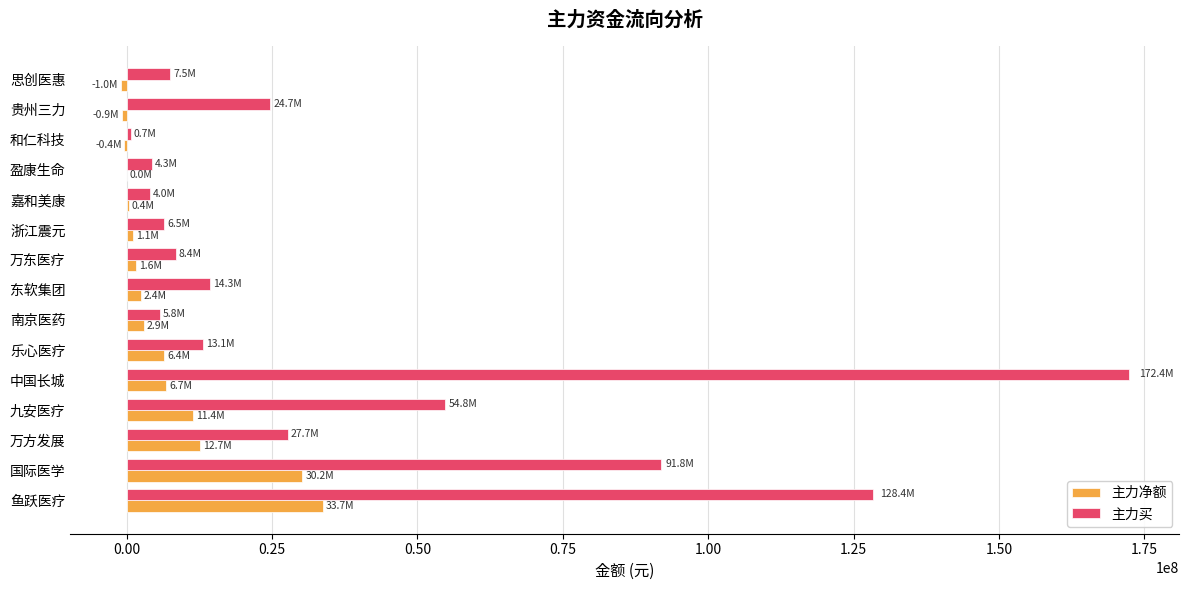

What is the sum of all 主力净额 values?

107364814